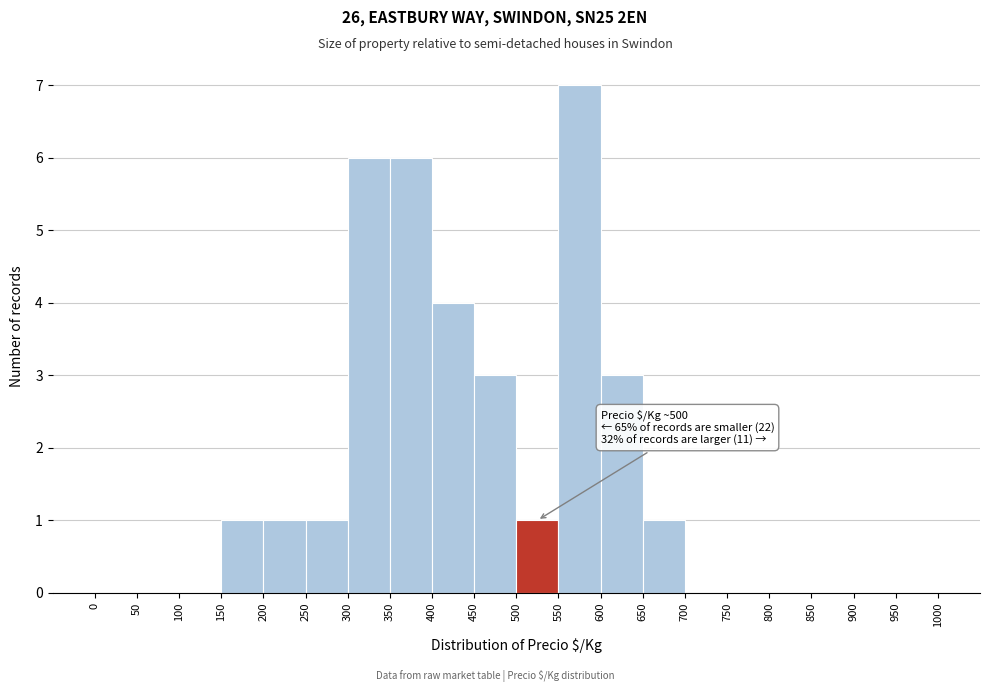

Which range on the x-axis has the tallest bar?

550 to 600